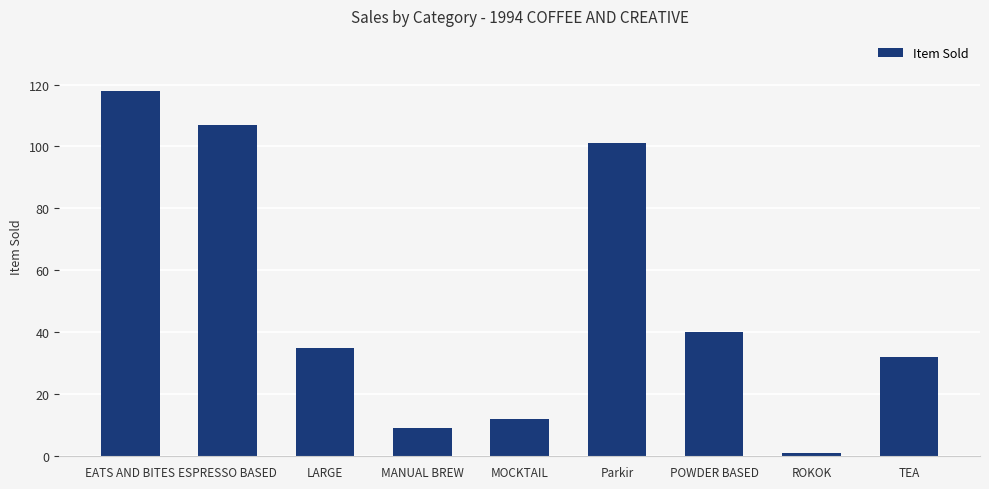

How many series are shown in this chart?

1